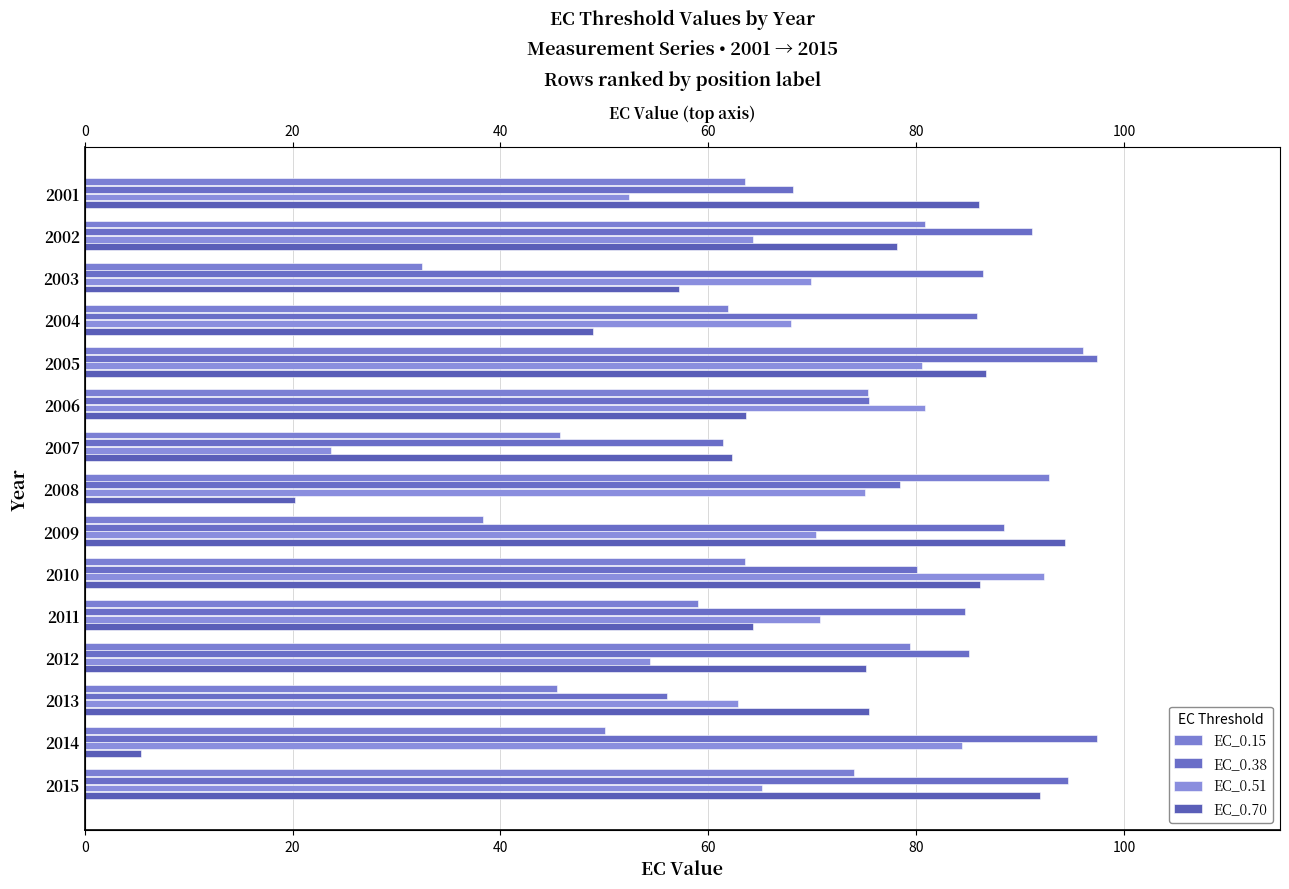

At how many categories does at least one series exceed 96?

2